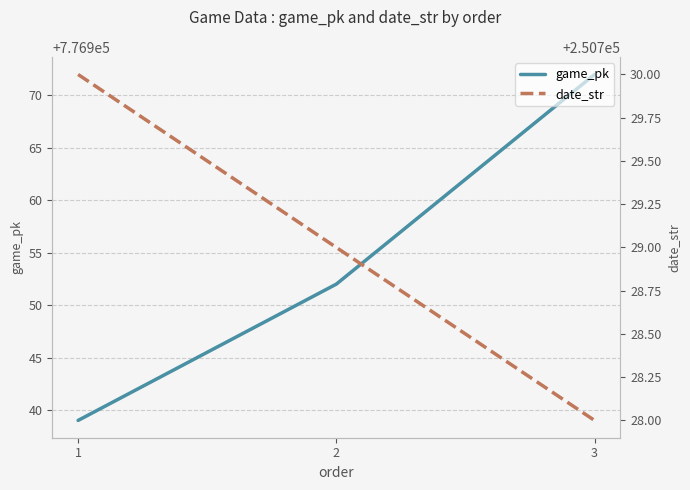

Where does the game_pk series first go above 776952?

3